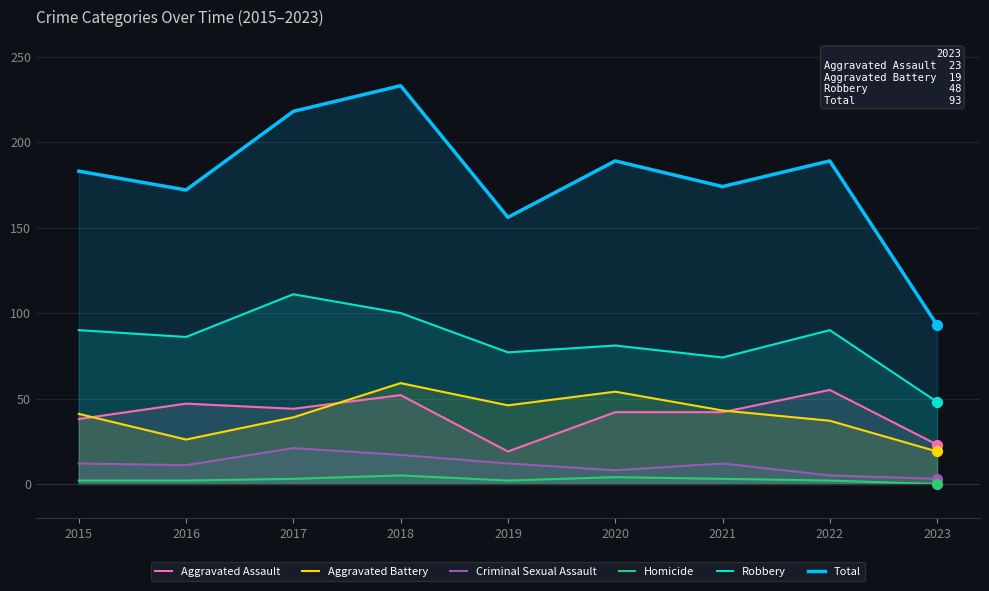

What are all the series names shown in the legend?

Aggravated Assault, Aggravated Battery, Criminal Sexual Assault, Homicide, Robbery, Total